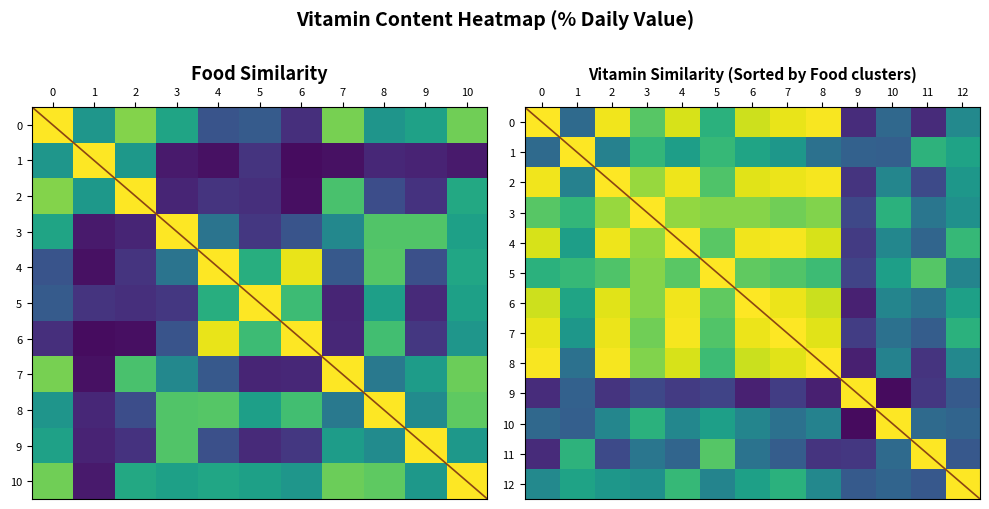

At which category is the sum across all series the highest?

4